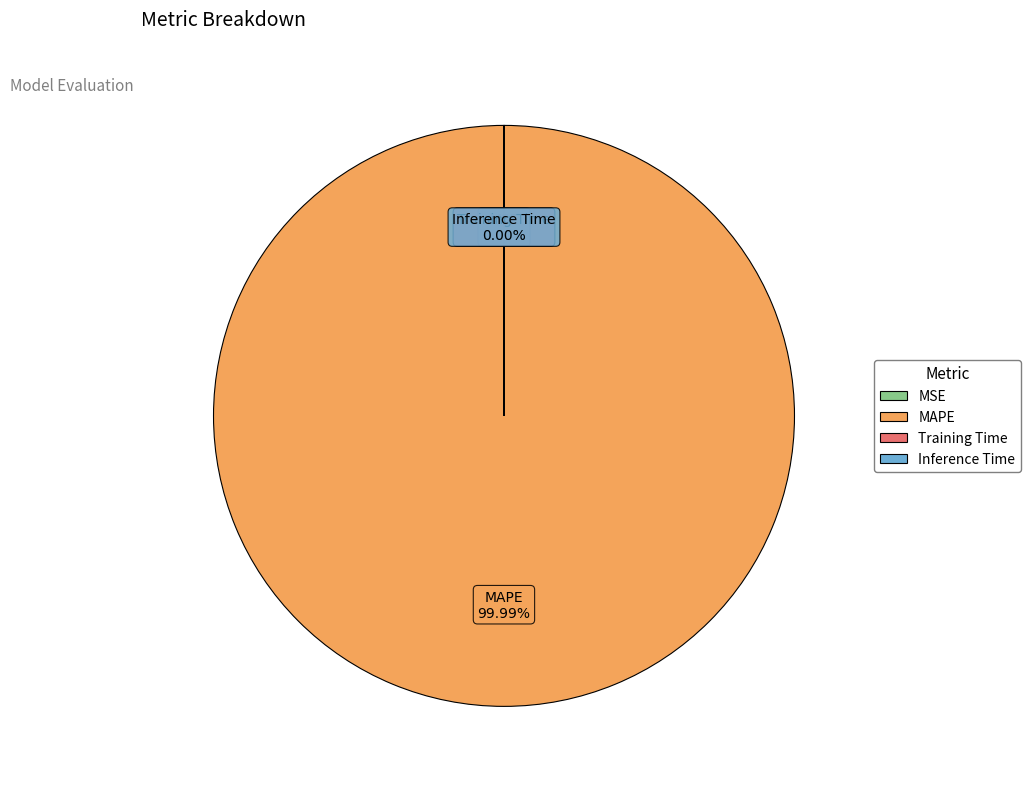

How many segments does this pie chart have?

4